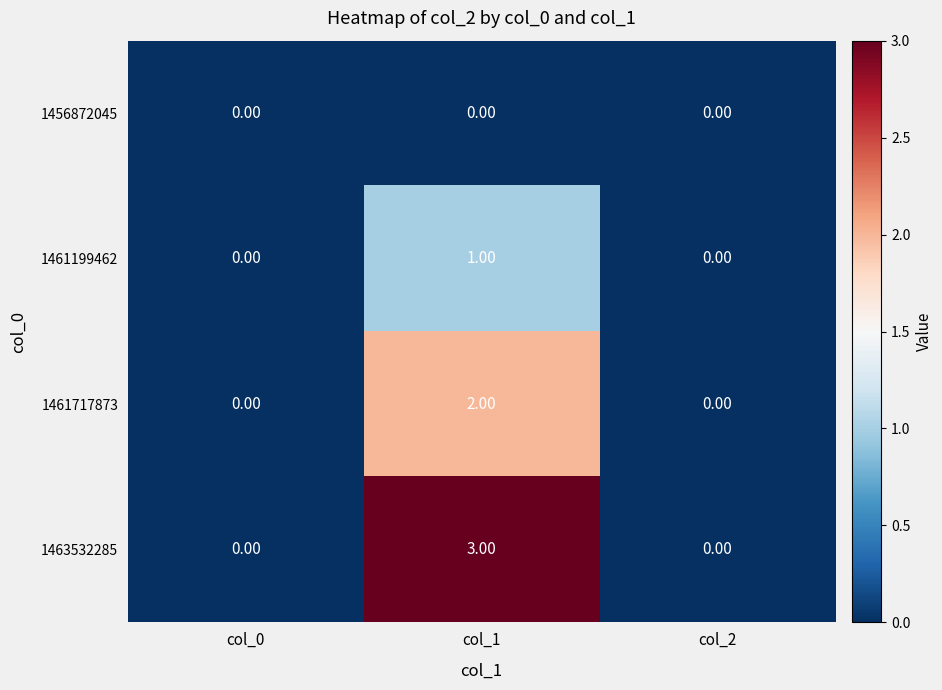

What is the spread (max minus min) of values at col_1?

3